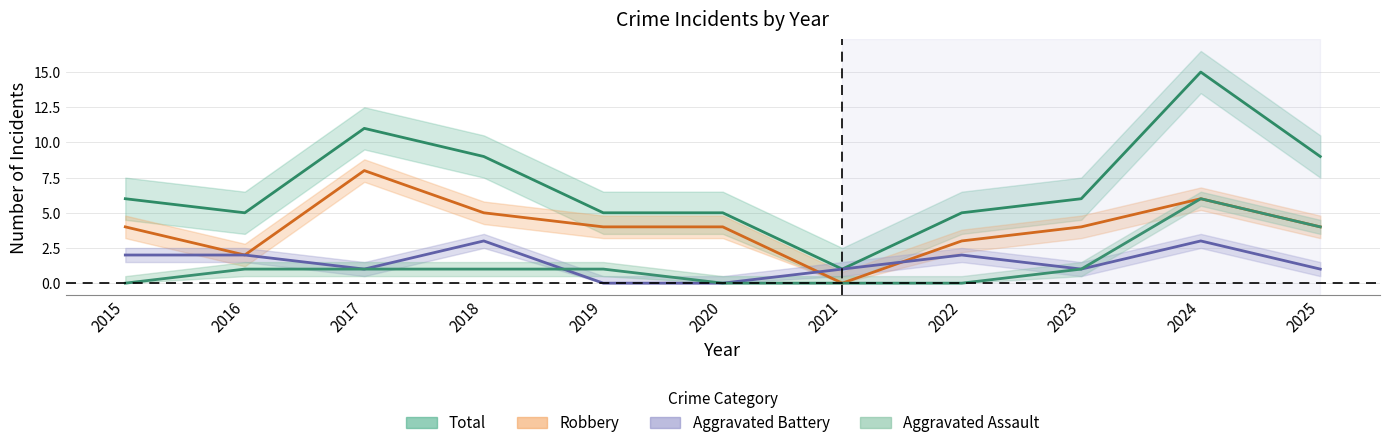

Where is Robbery nearest to the value 4?

2015